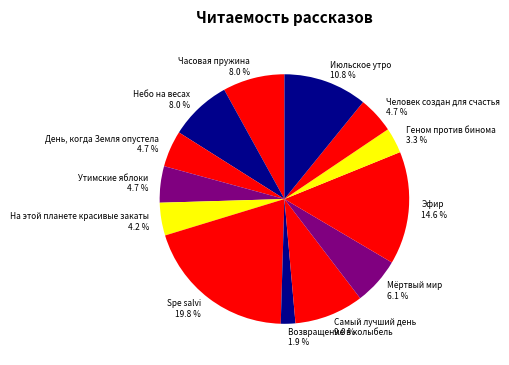

Is there any slice that represents more than half of the pie?

No